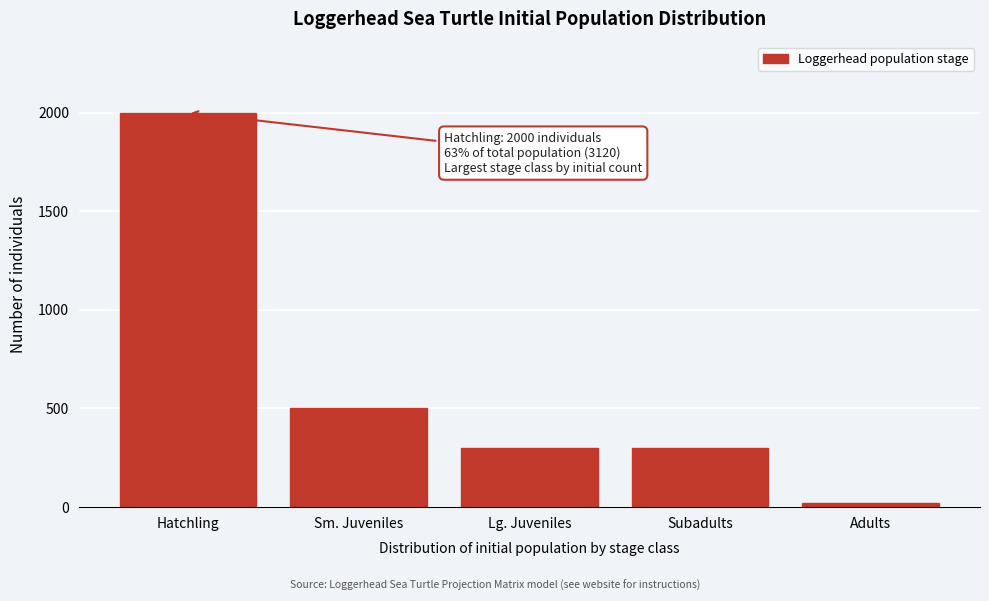

Reading left to right, extract all data points from this chart.

2000	500	300	300	20